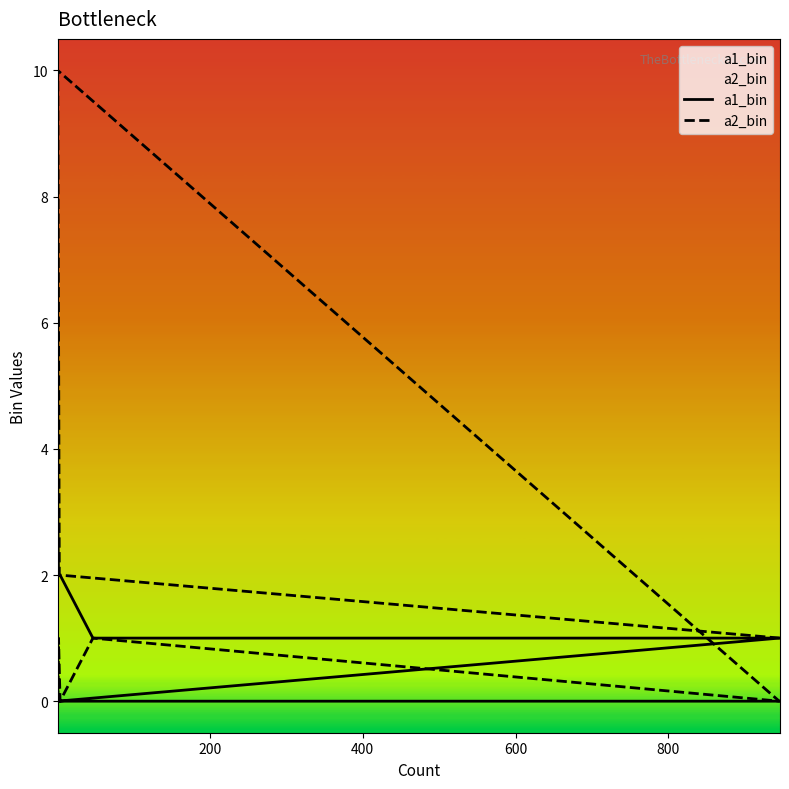

List the series in order of their overall mean, highest first.

a2_bin, a1_bin